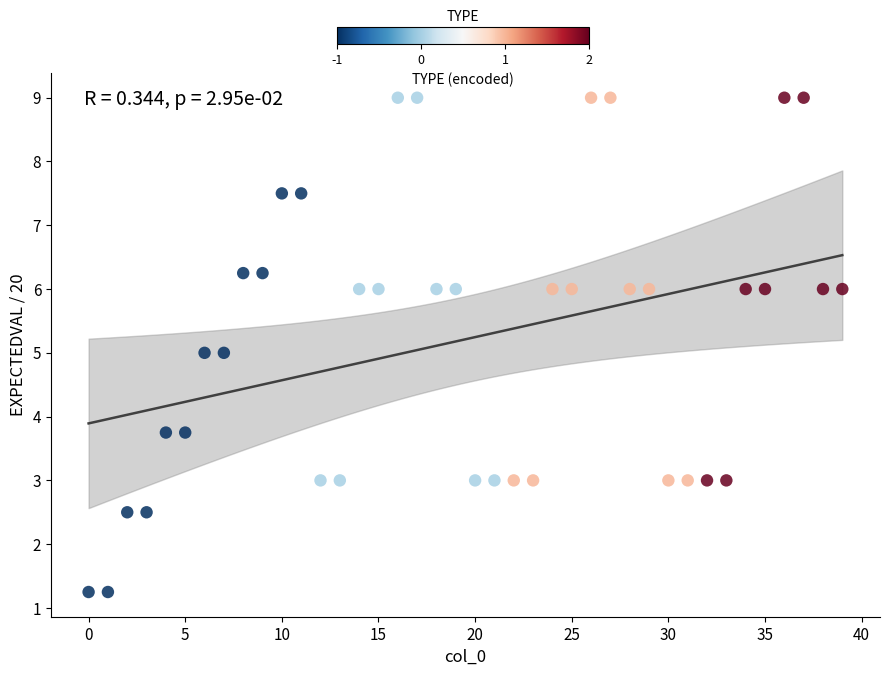

How many points are shown in the scatter plot?

40